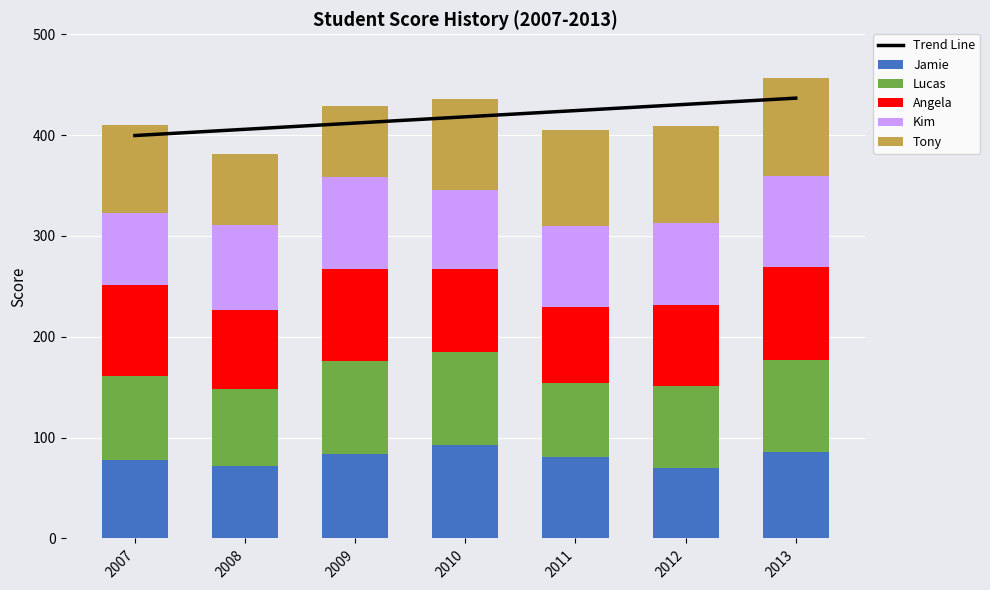

What is the greatest value displayed?

436.7